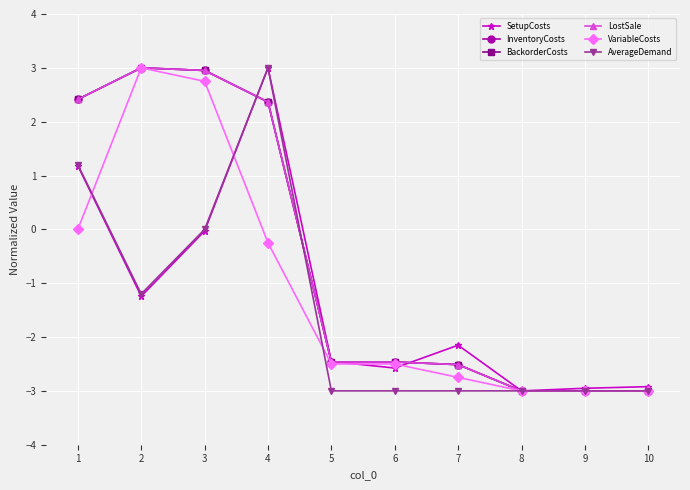

At which category does LostSale reach its first local peak?

2